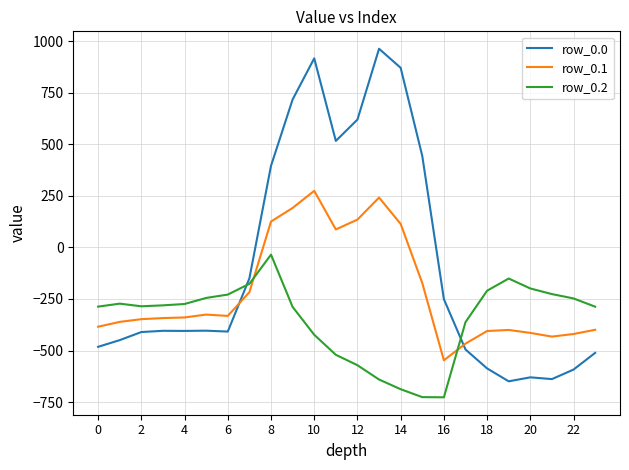

Rank the series by their average value, from lowest to highest.

row_0.2, row_0.1, row_0.0